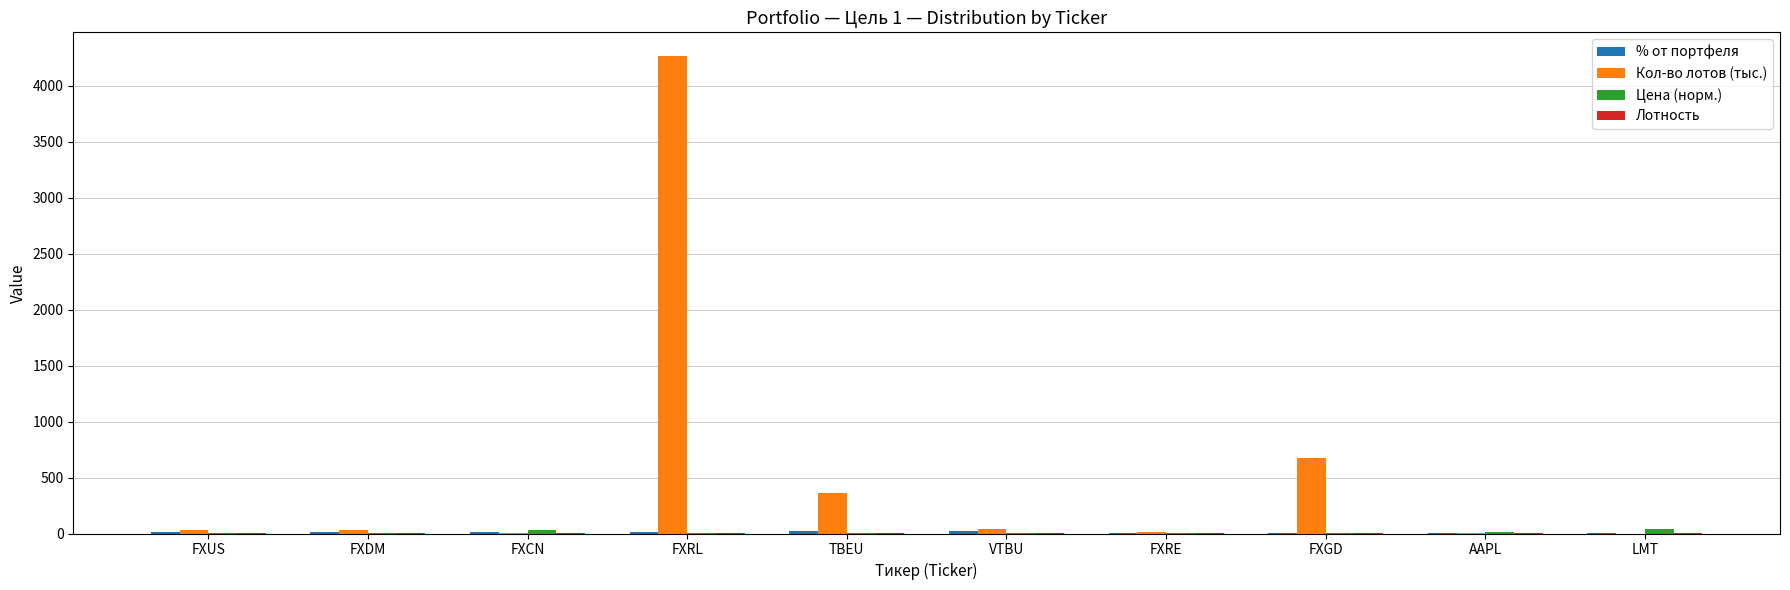

At which category does the chart reach its peak across all series?

FXRL